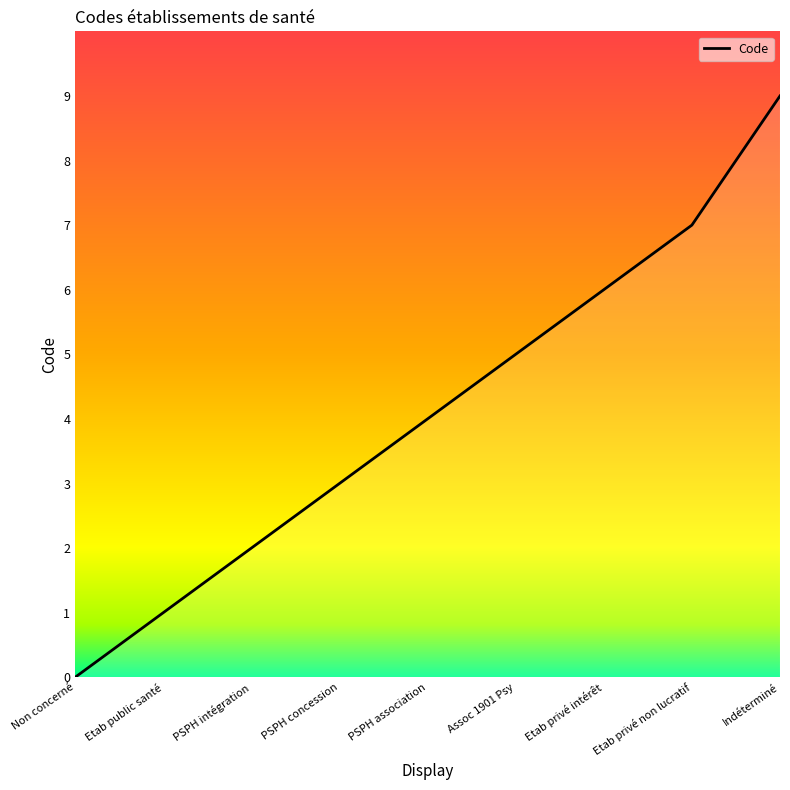

Which label corresponds to the smallest value in the chart?

Non concerné